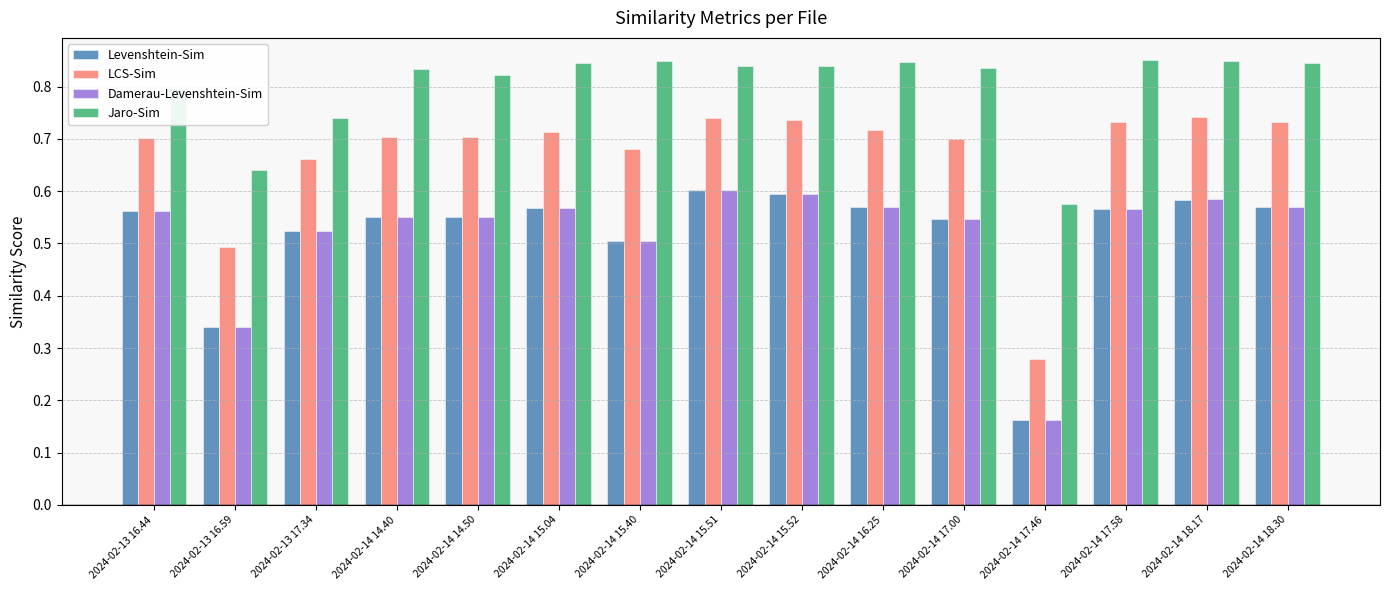

At which label does Damerau-Levenshtein-Sim reach its minimum?

2024-02-14 17.46